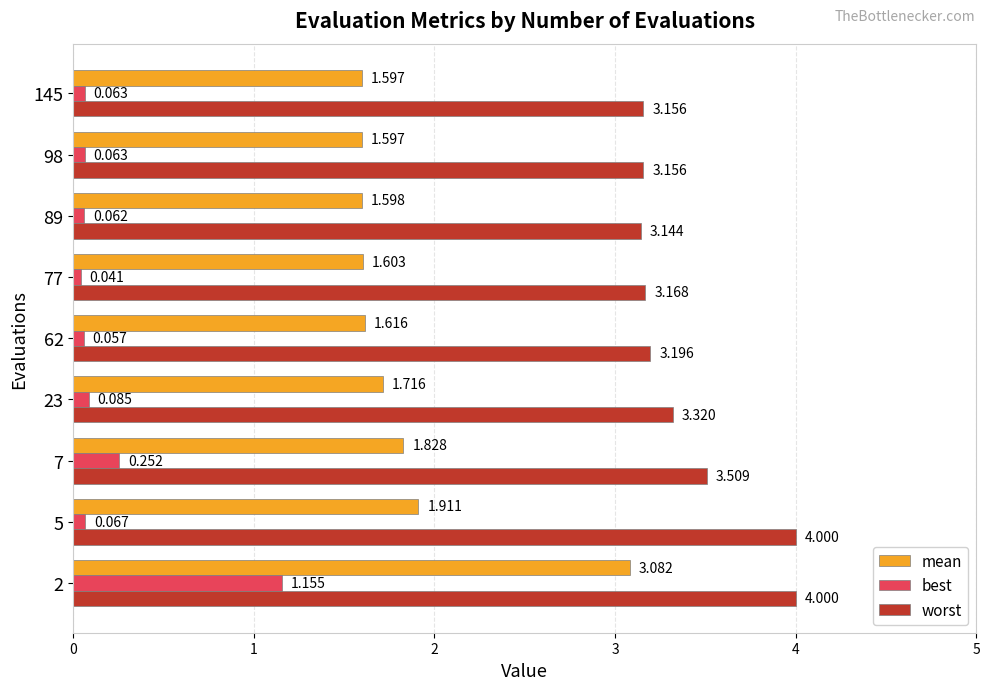

What is the maximum value shown in the chart?

4.0